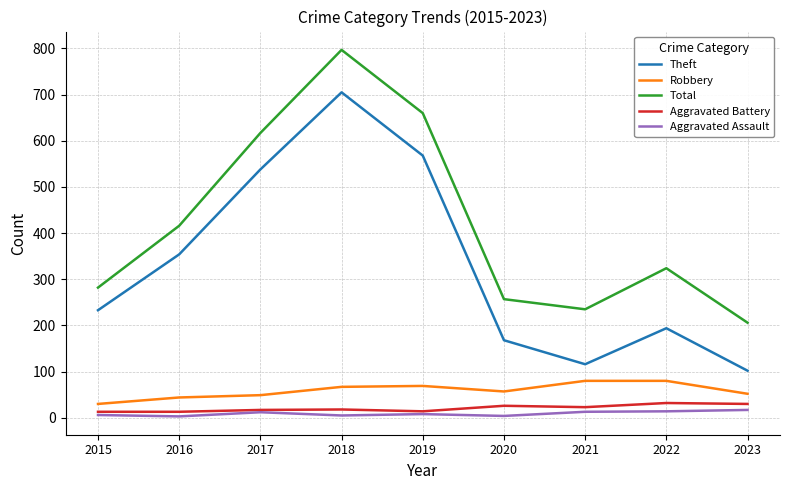

What is the lowest value of the Theft series?

102